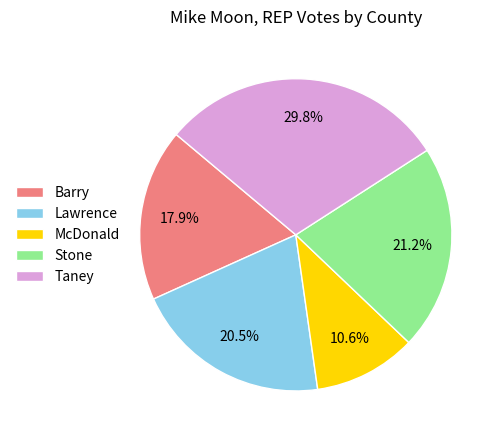

How many slices are in this pie chart?

5